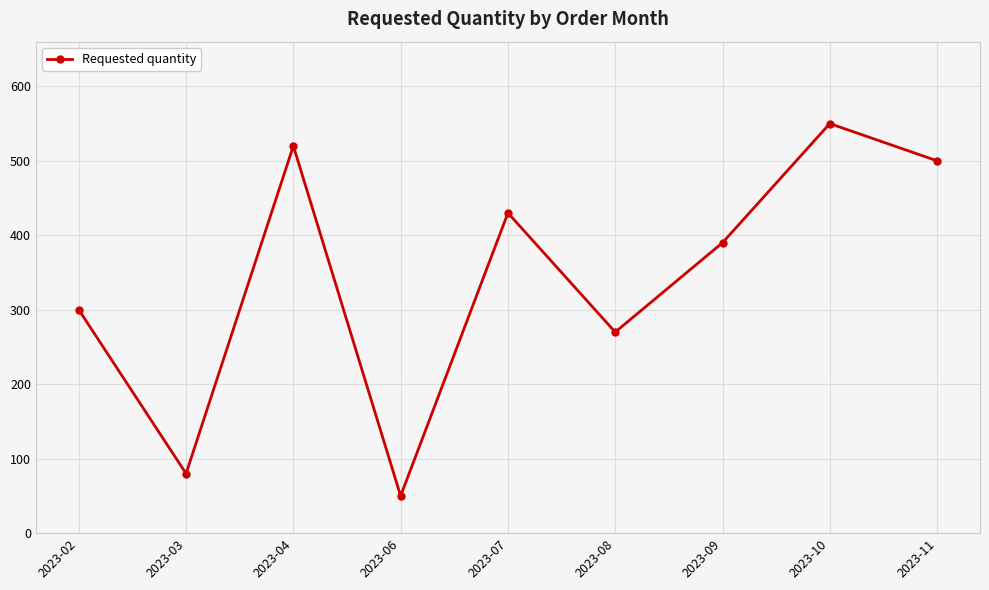

What is the difference between the maximum and minimum values?

500